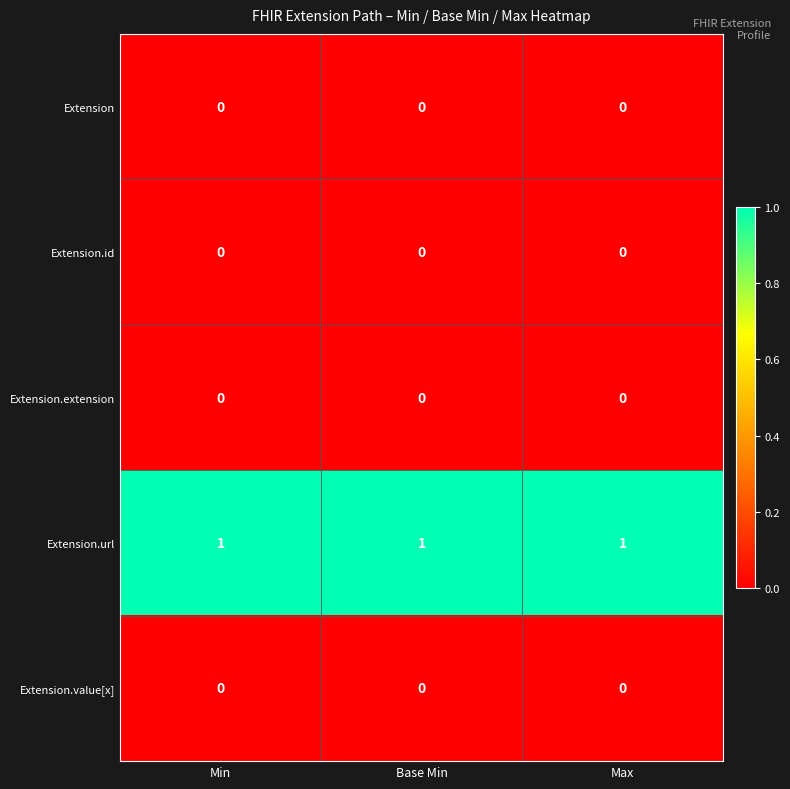

Is it true that Extension.url equals 1 at Min?

True